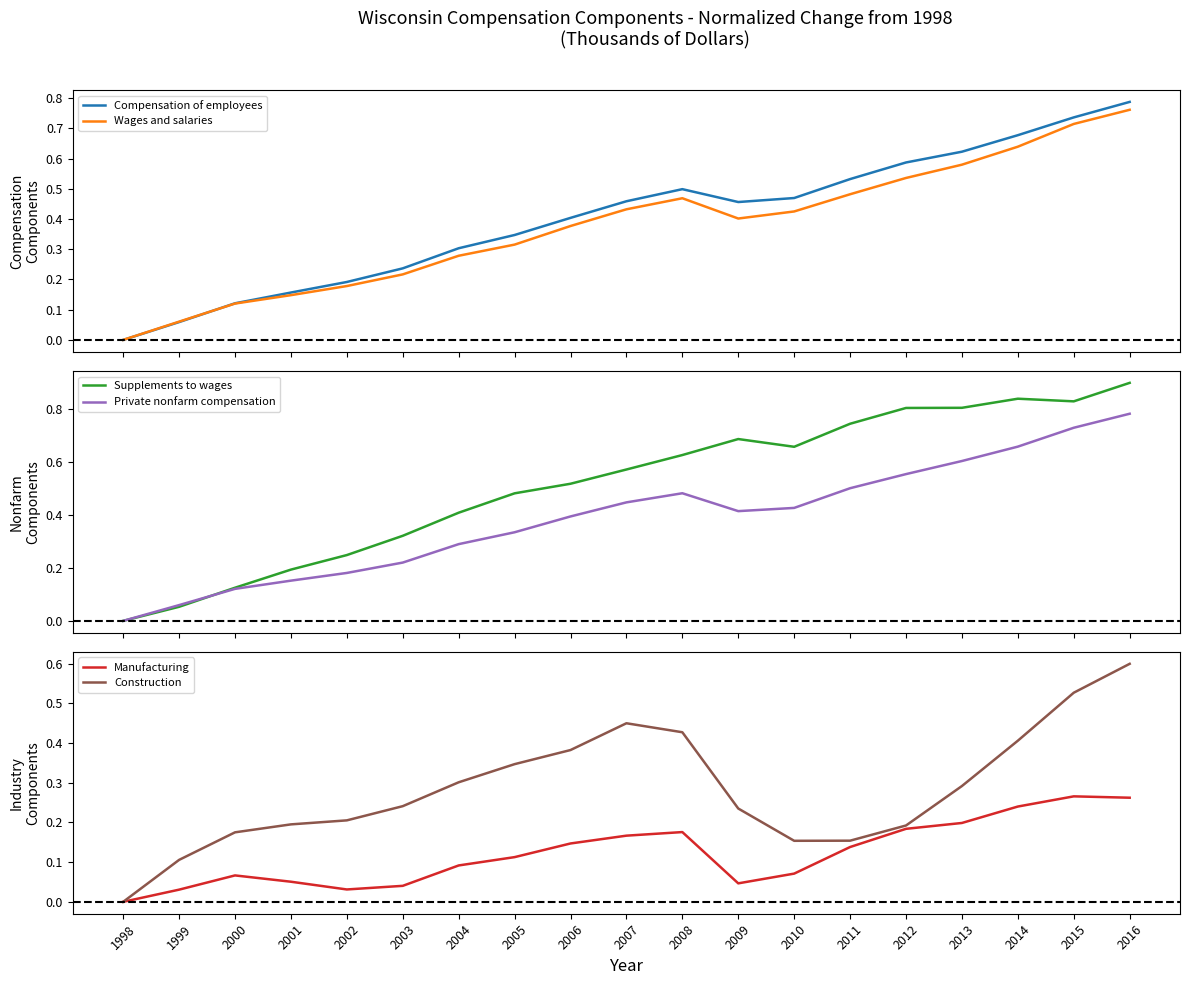

What is the greatest value displayed?

0.9